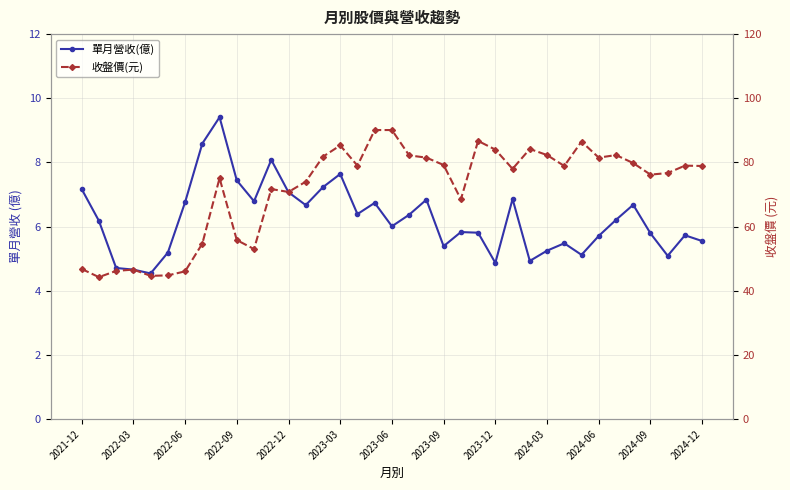

Reading left to right, extract all data points from this chart.

單月營收(億): 7.2	6.2	4.7	4.7	4.5	5.2	6.8	8.6	9.4	7.4	6.8	8.1	7.1	6.7	7.2	7.6	6.4	6.7	6.0	6.4	6.8	5.4	5.8	5.8	4.9	6.9	4.9	5.2	5.5	5.1	5.7	6.2	6.7	5.8	5.1	5.7	5.5
收盤價(元): 46.8	44.2	46.2	46.6	44.6	44.8	46.0	54.7	75.1	55.8	53.0	71.7	70.8	74.0	81.8	85.3	79.0	90.1	90.1	82.2	81.5	79.2	68.5	86.7	84.0	78.0	84.2	82.3	78.9	86.5	81.5	82.3	79.8	76.2	76.7	79.0	78.9